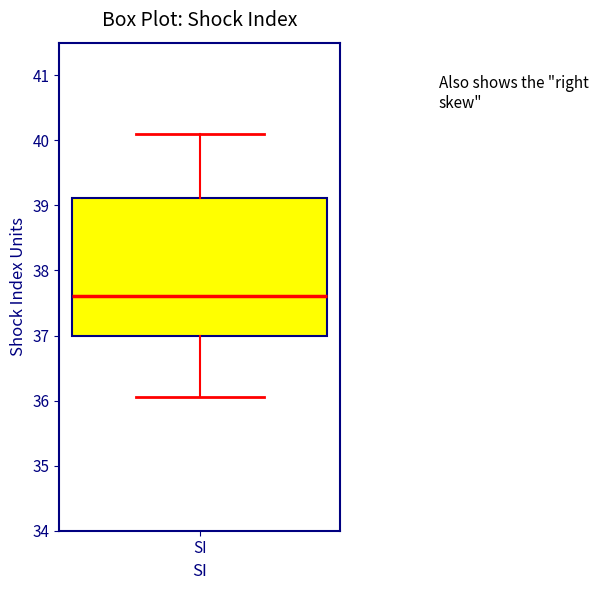

Where is the upper edge of the box for SI on the y-axis? The values are not printed on the chart, so give them approximately, as read against the axis.

39.1